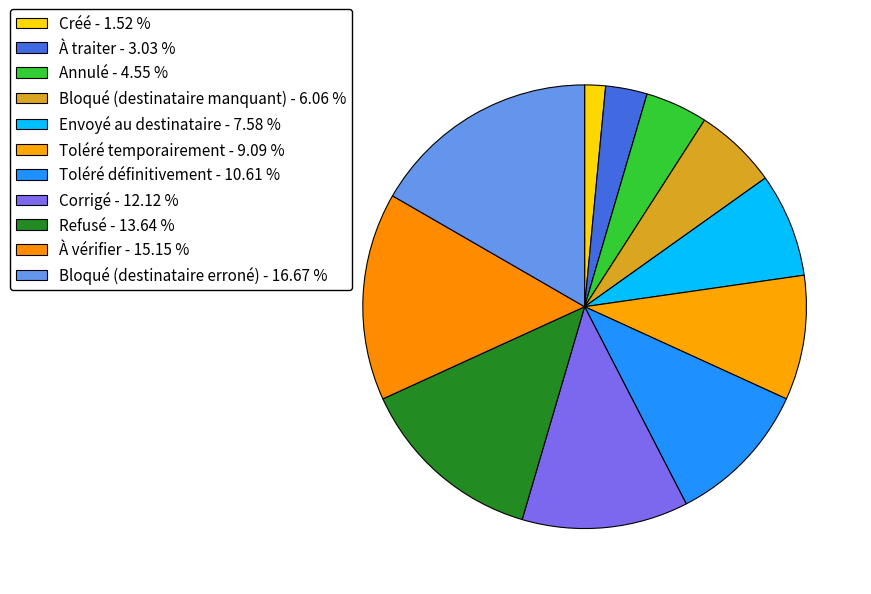

To the nearest percent, what is the average slice percentage?

9%